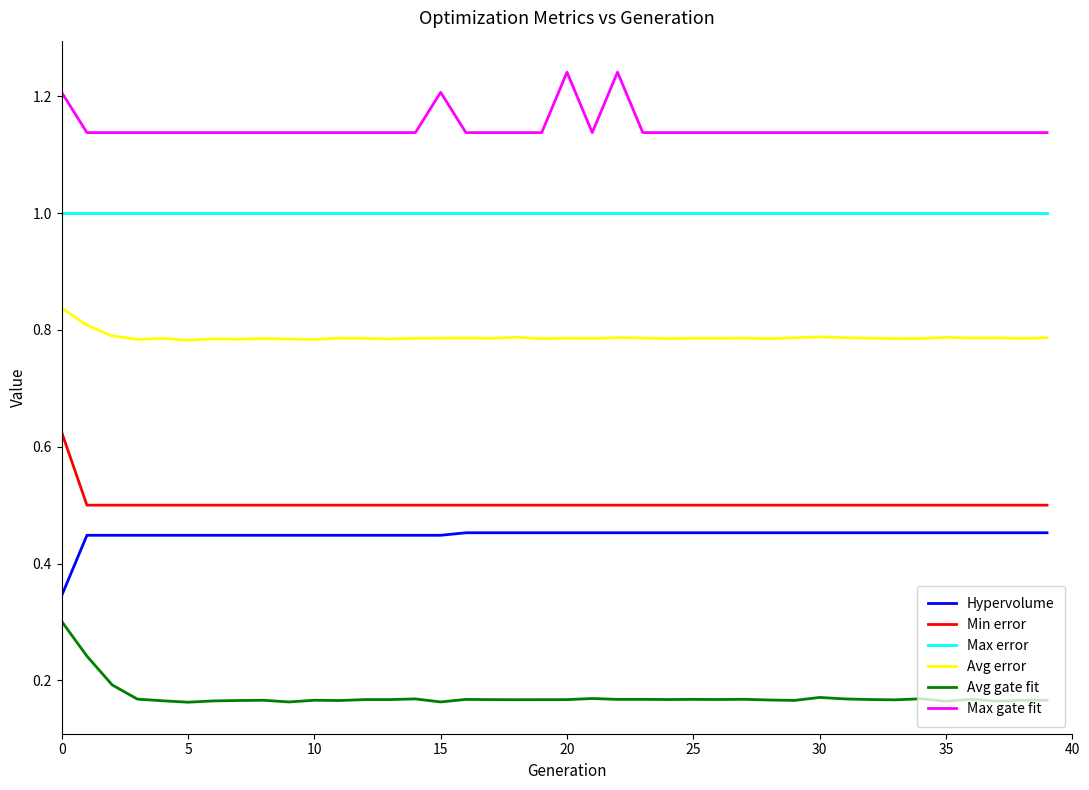

Which series has the largest total across all categories?

Max gate fit